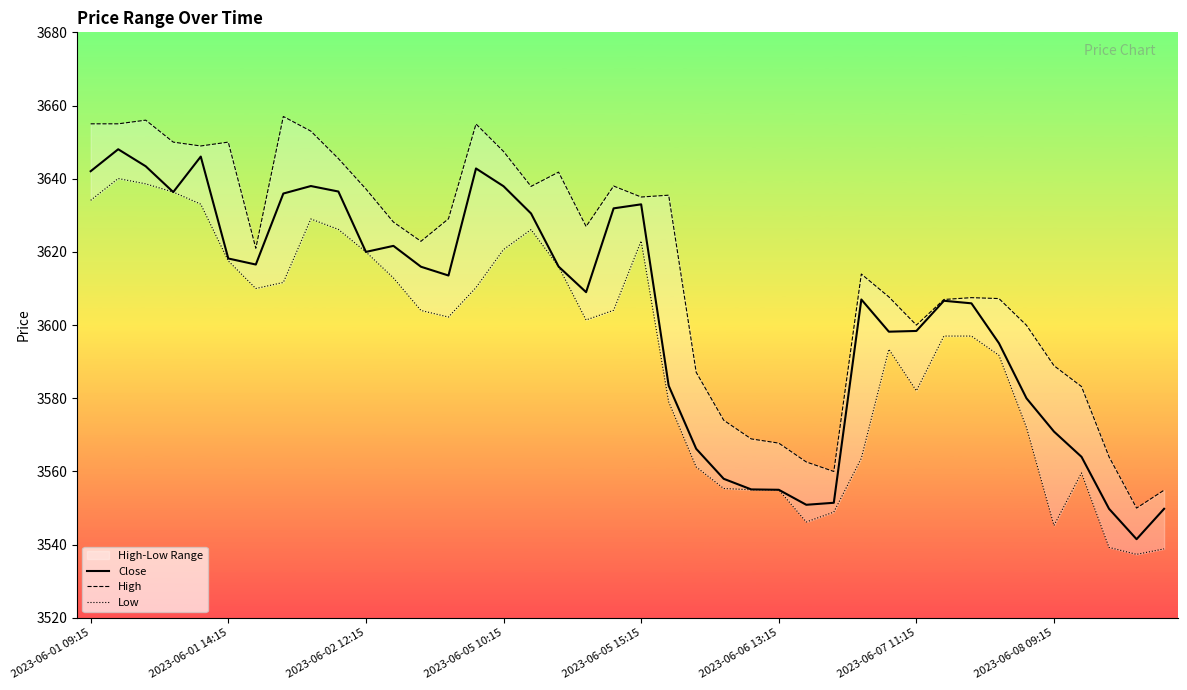

What is the lowest value of the Close series?

3541.5